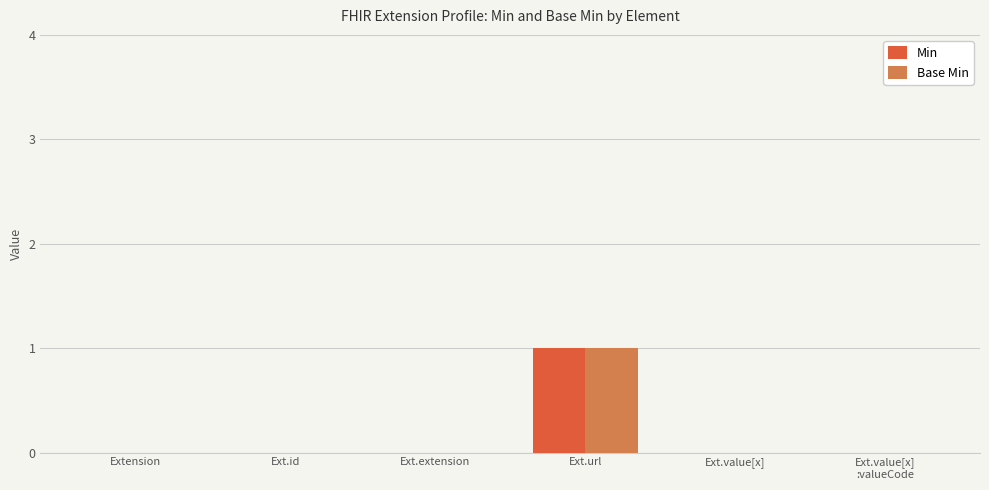

At which category does the chart reach its peak across all series?

Ext.url